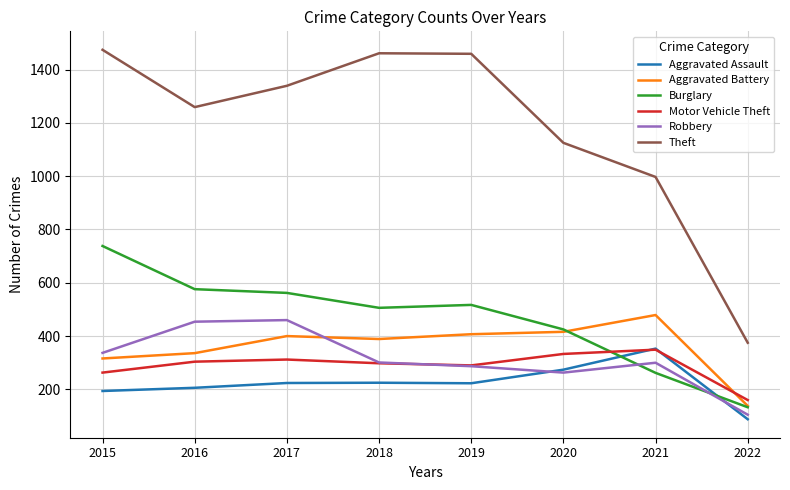

Count the number of categories in the chart.

8